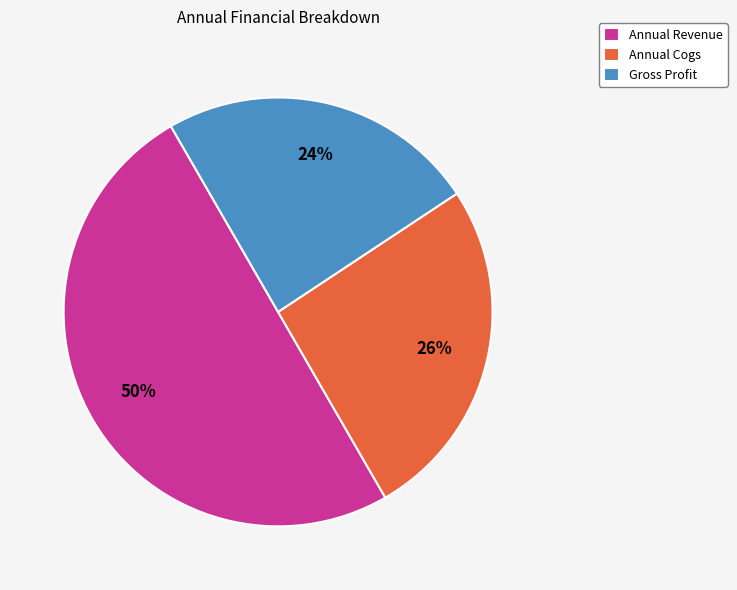

Does Gross Profit account for over 50% of the chart?

No